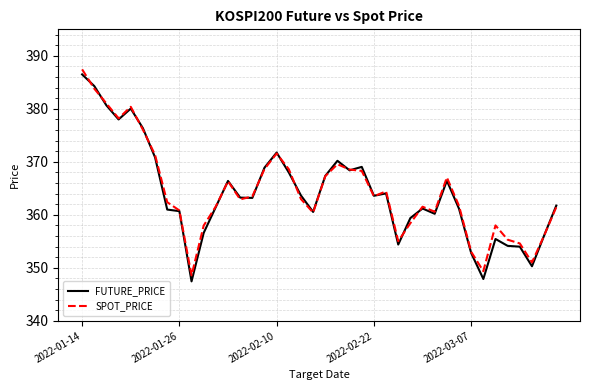

What is the lowest value of the SPOT_PRICE series?

348.6